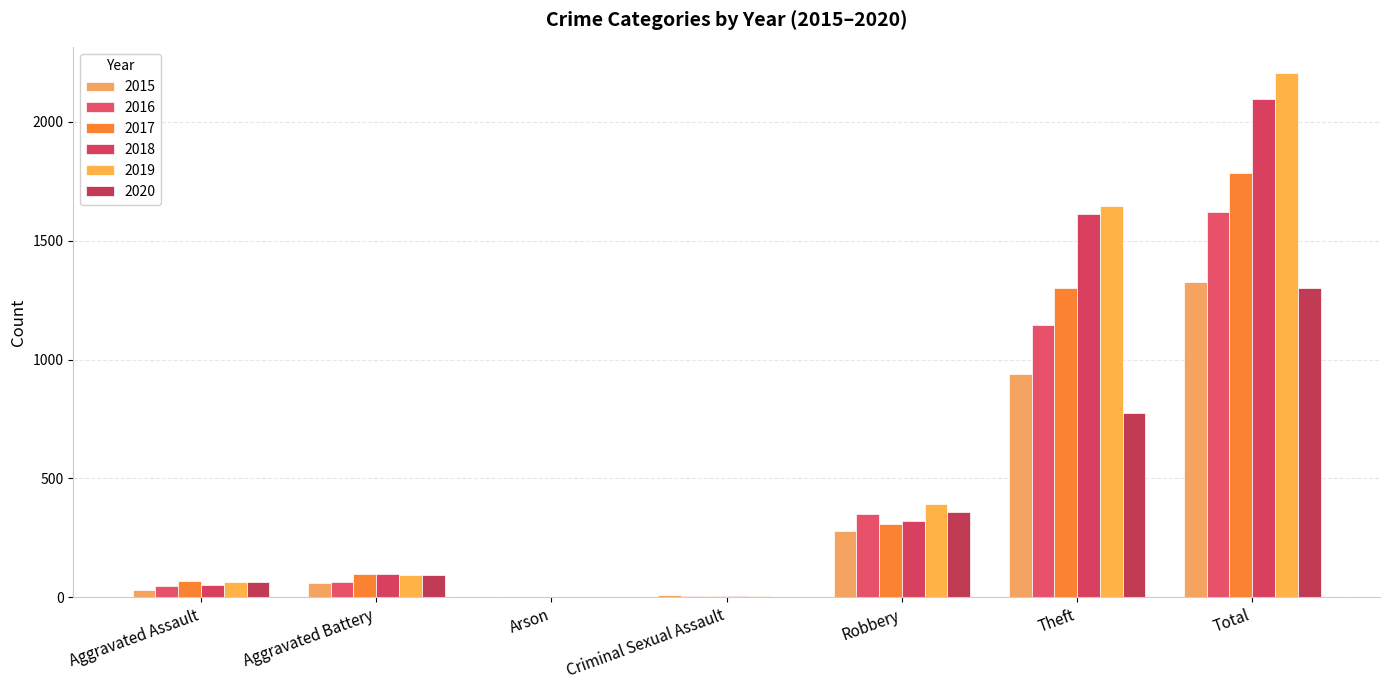

Are the bars grouped side by side (vs. stacked)?

Yes